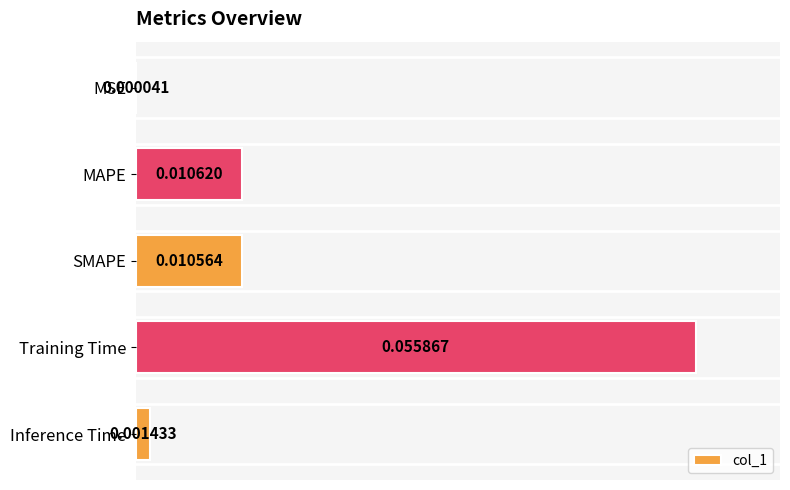

Which category has the highest value across all series?

Training Time